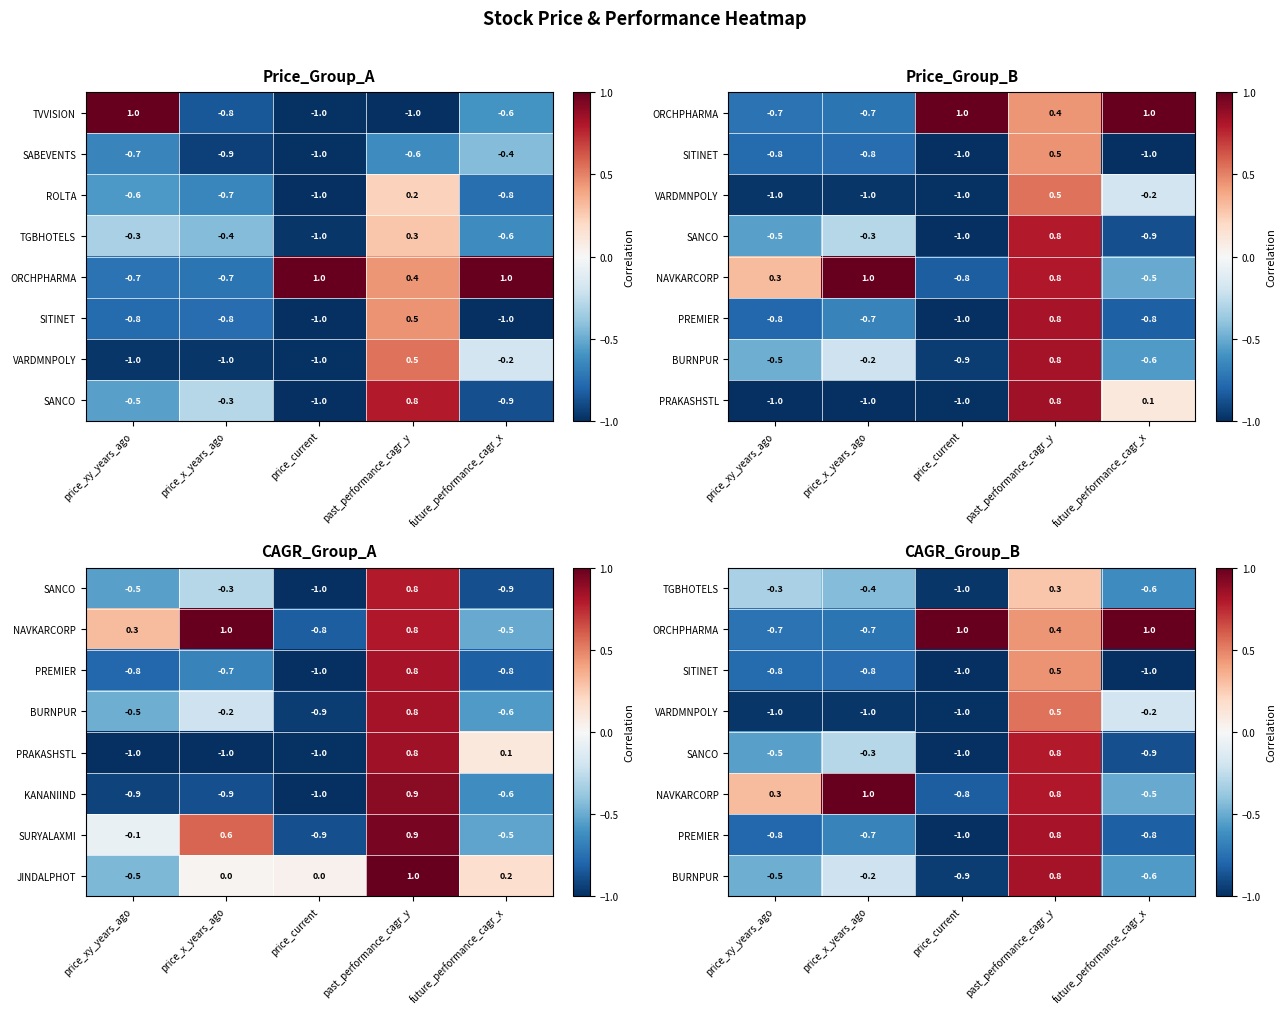

What is the difference between the maximum and minimum values in the SABEVENTS series?

0.6